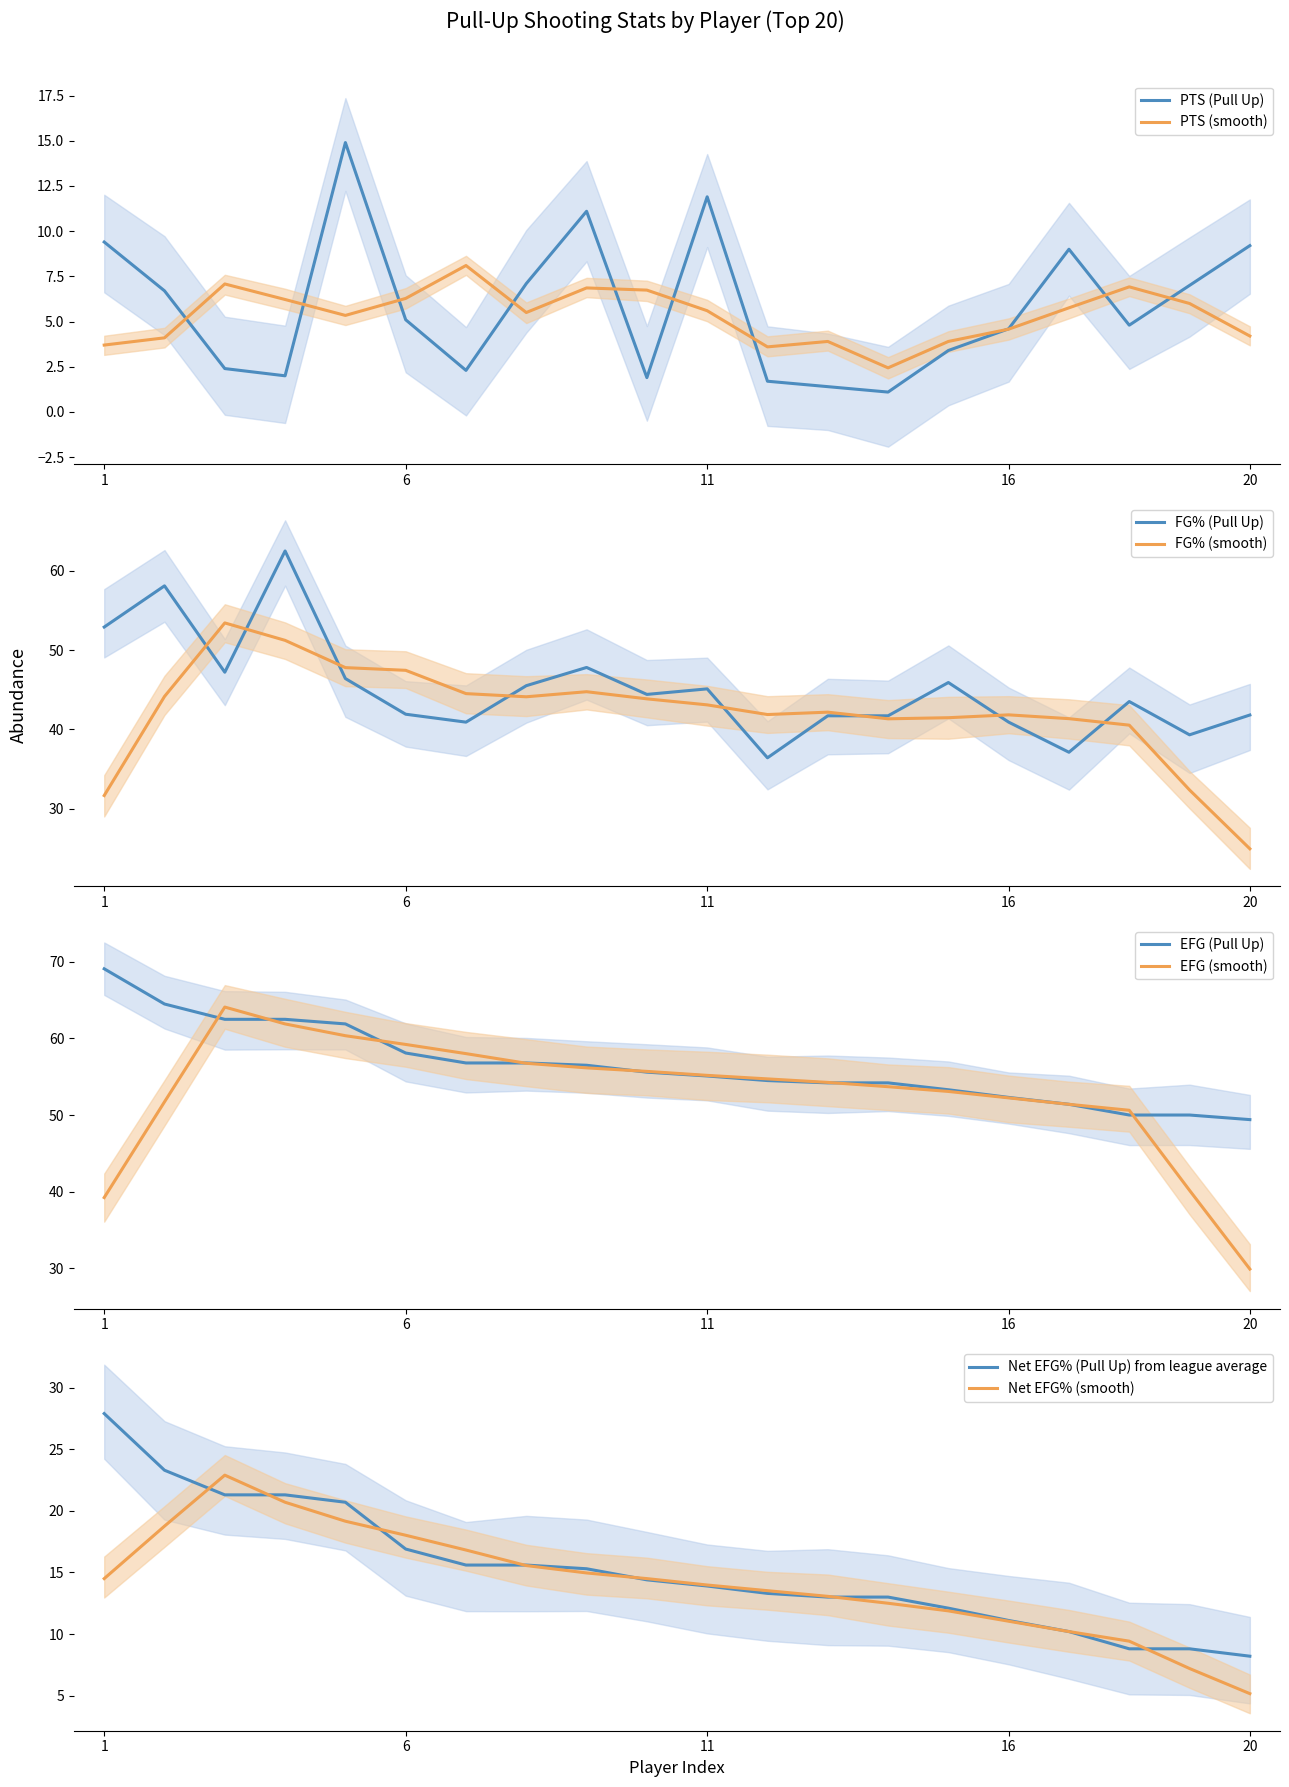

In PTS (Pull Up), how many points are lower than both neighbors (excluding endpoints)?

5